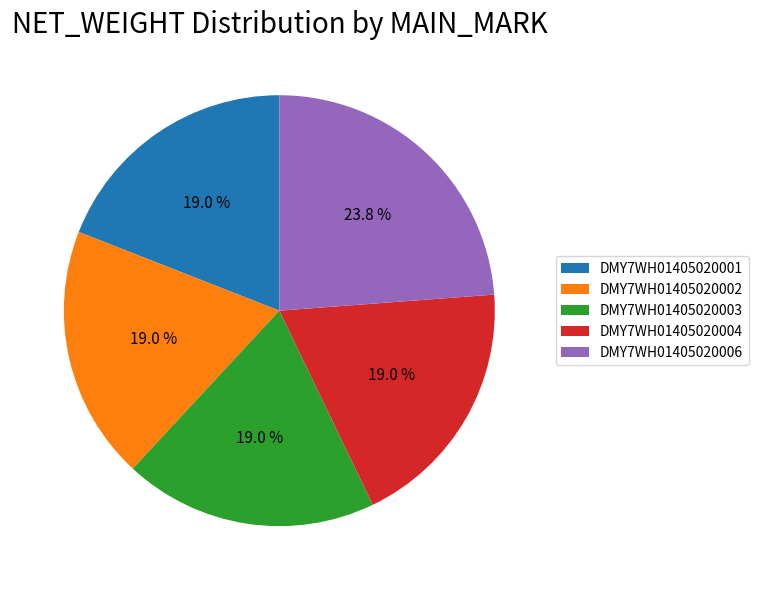

Which slice is the largest?

DMY7WH01405020006